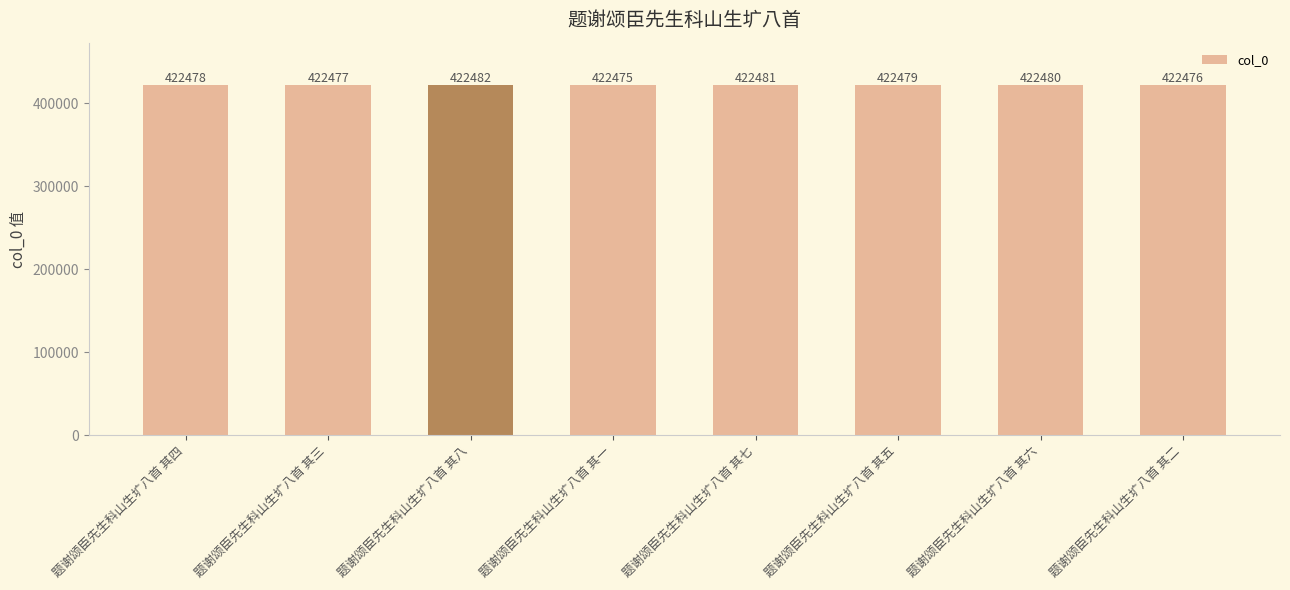

Which label corresponds to the largest value in the chart?

题谢颂臣先生科山生圹八首 其八